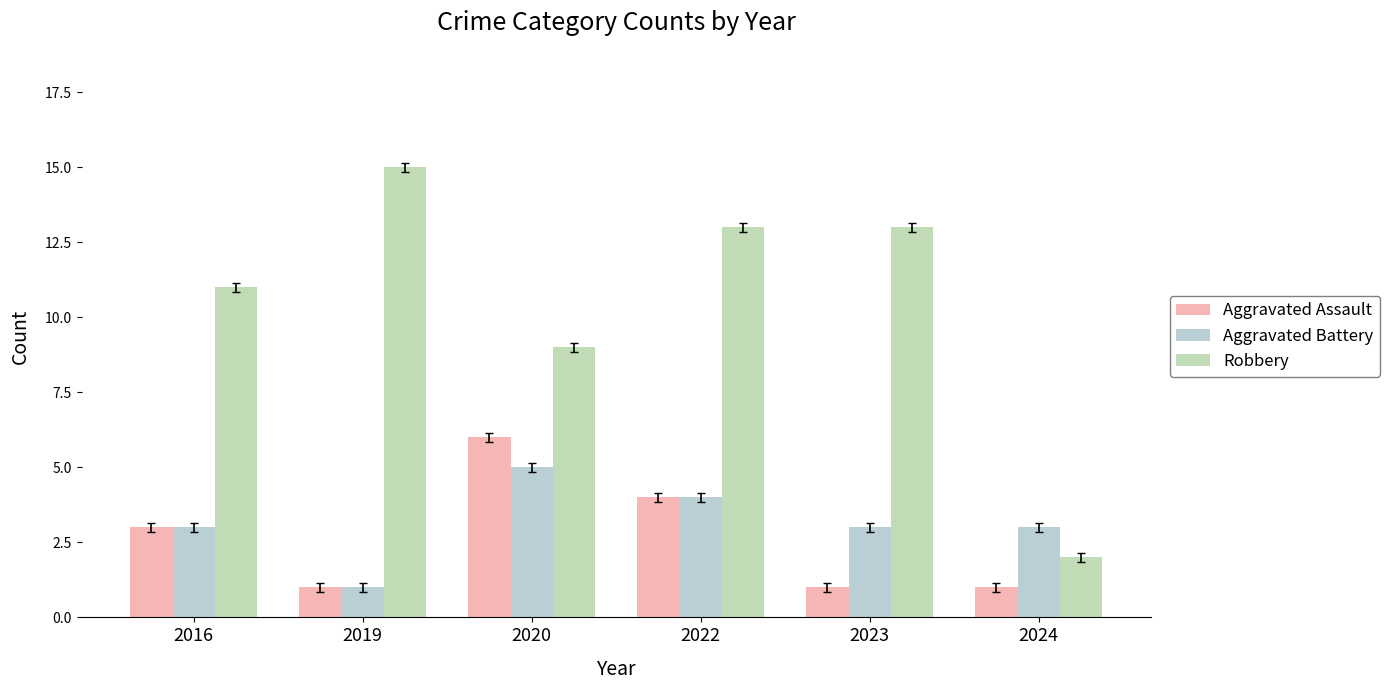

Reading left to right, list all the values displayed in this chart.

Aggravated Assault: 2016=3	2019=1	2020=6	2022=4	2023=1	2024=1
Aggravated Battery: 2016=3	2019=1	2020=5	2022=4	2023=3	2024=3
Robbery: 2016=11	2019=15	2020=9	2022=13	2023=13	2024=2